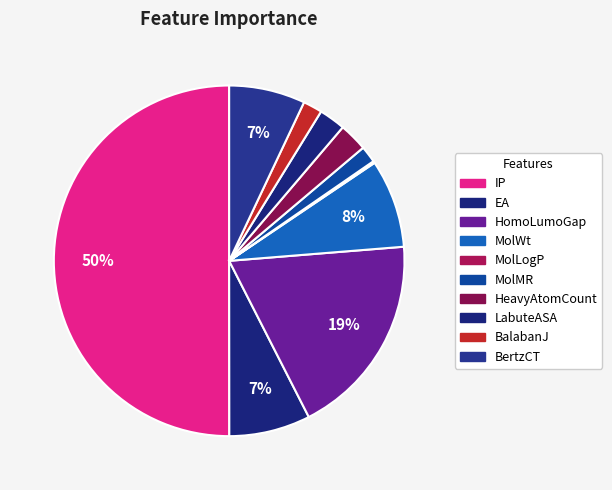

Combined, what portion of the pie is MolMR and HomoLumoGap?

20.3%